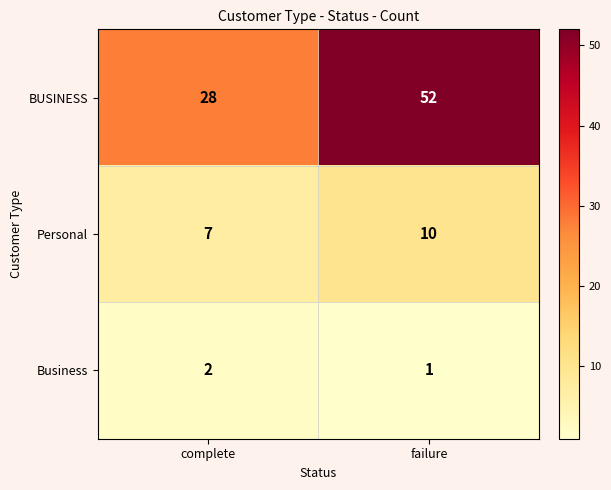

Where is Personal nearest to the value 8?

complete